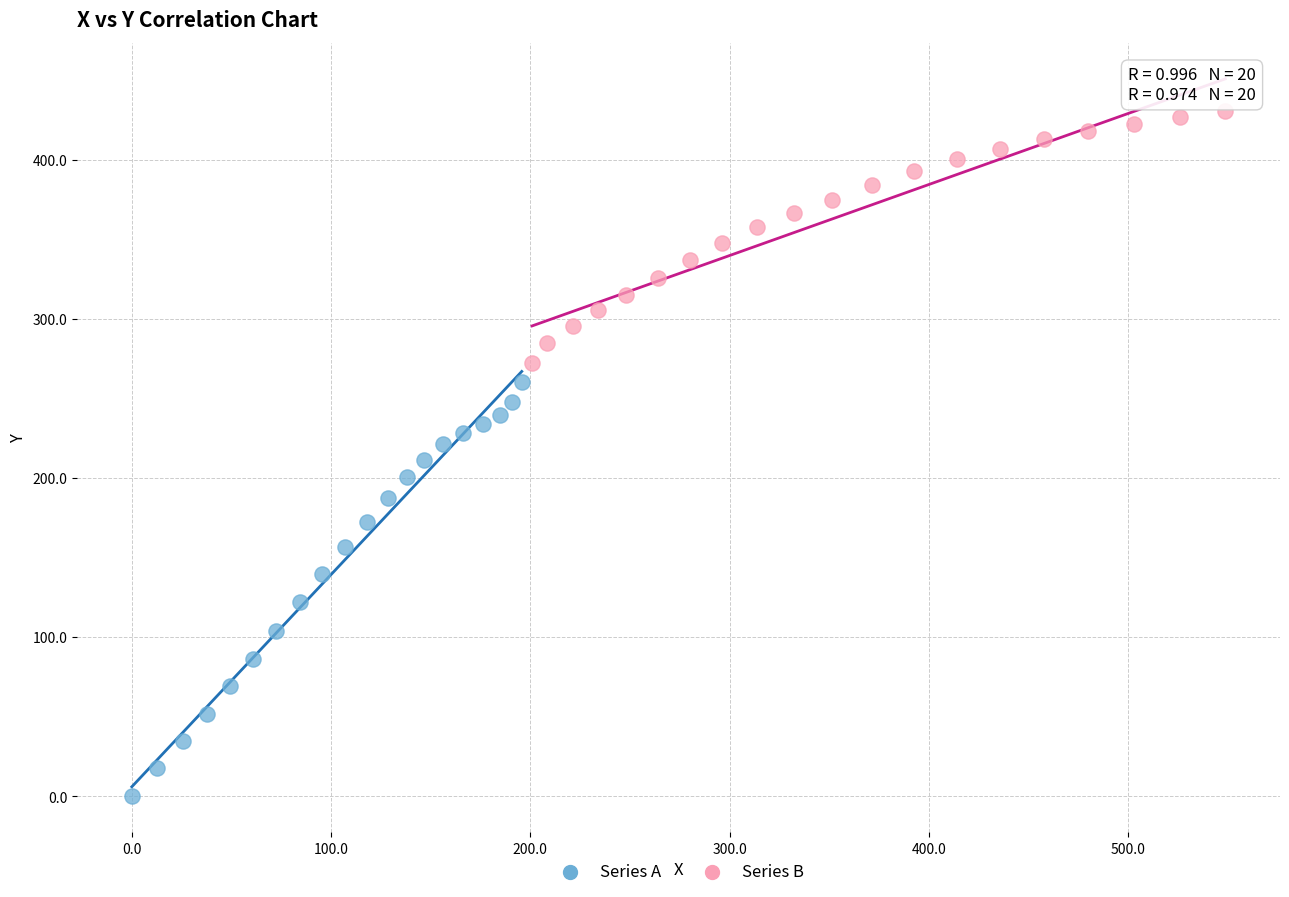

Which series contains the lowest Y value?

Series A